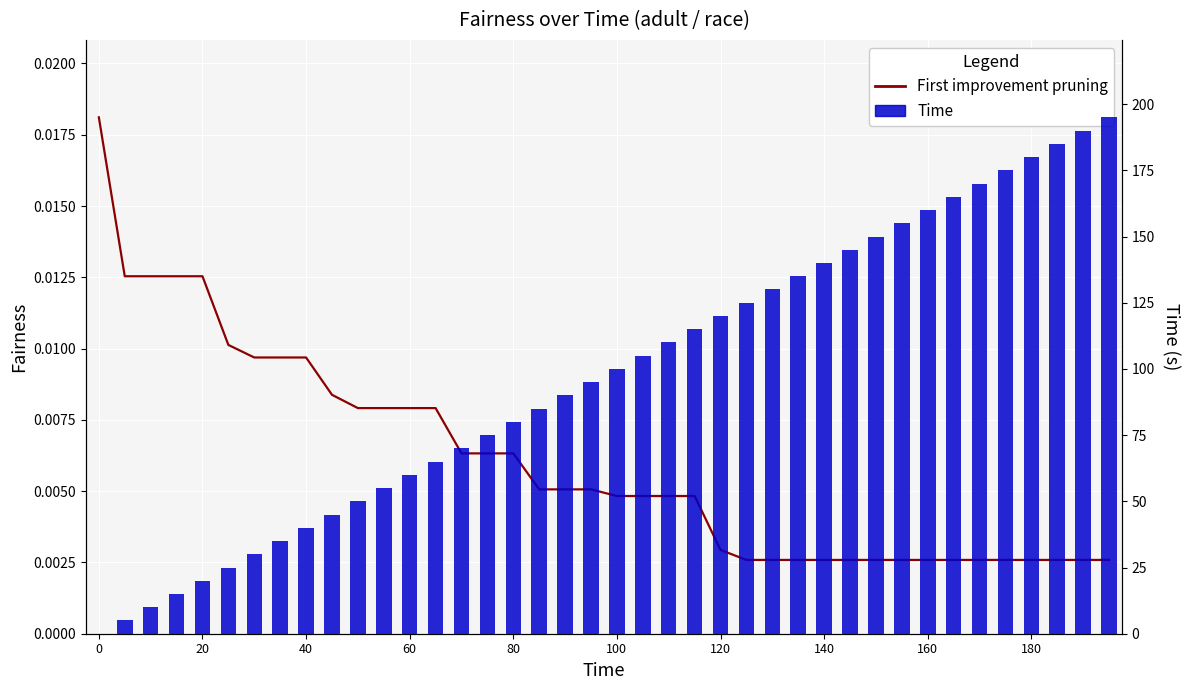

At how many categories does at least one series exceed 176?

4